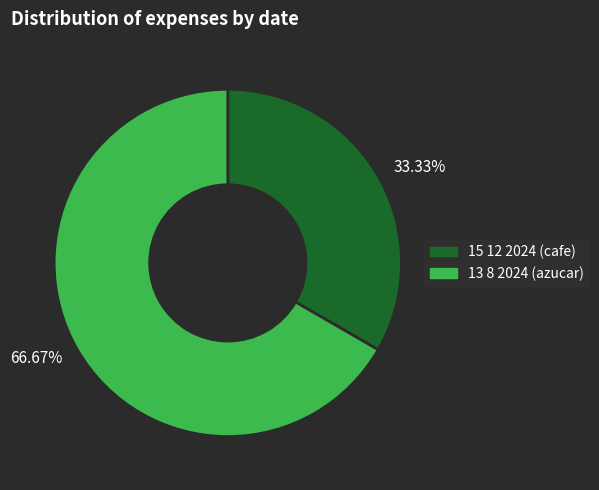

Does any single category account for the majority?

Yes